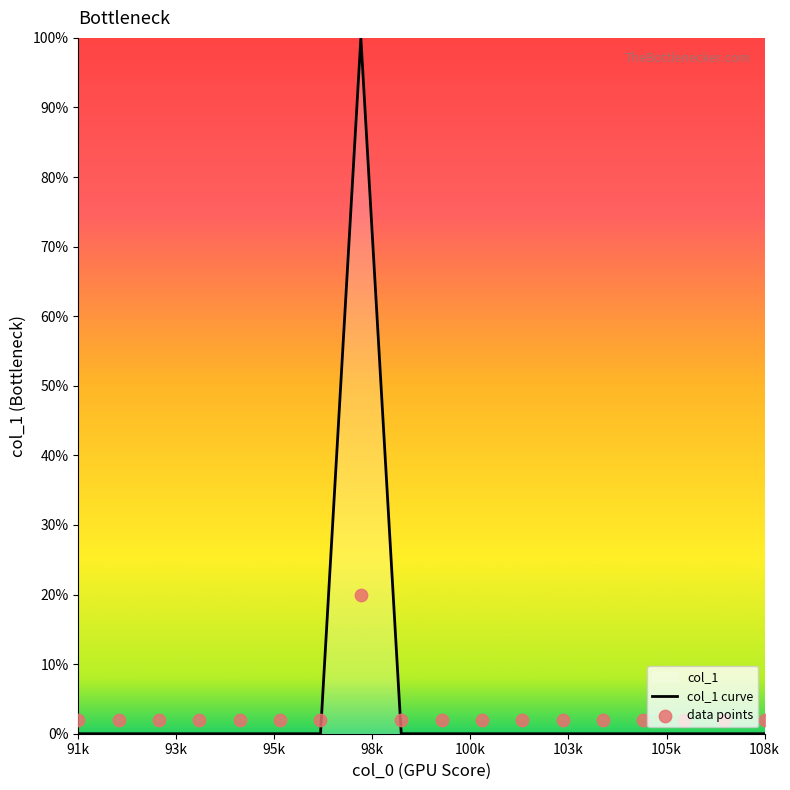

What is the maximum value for col_1 curve?

100